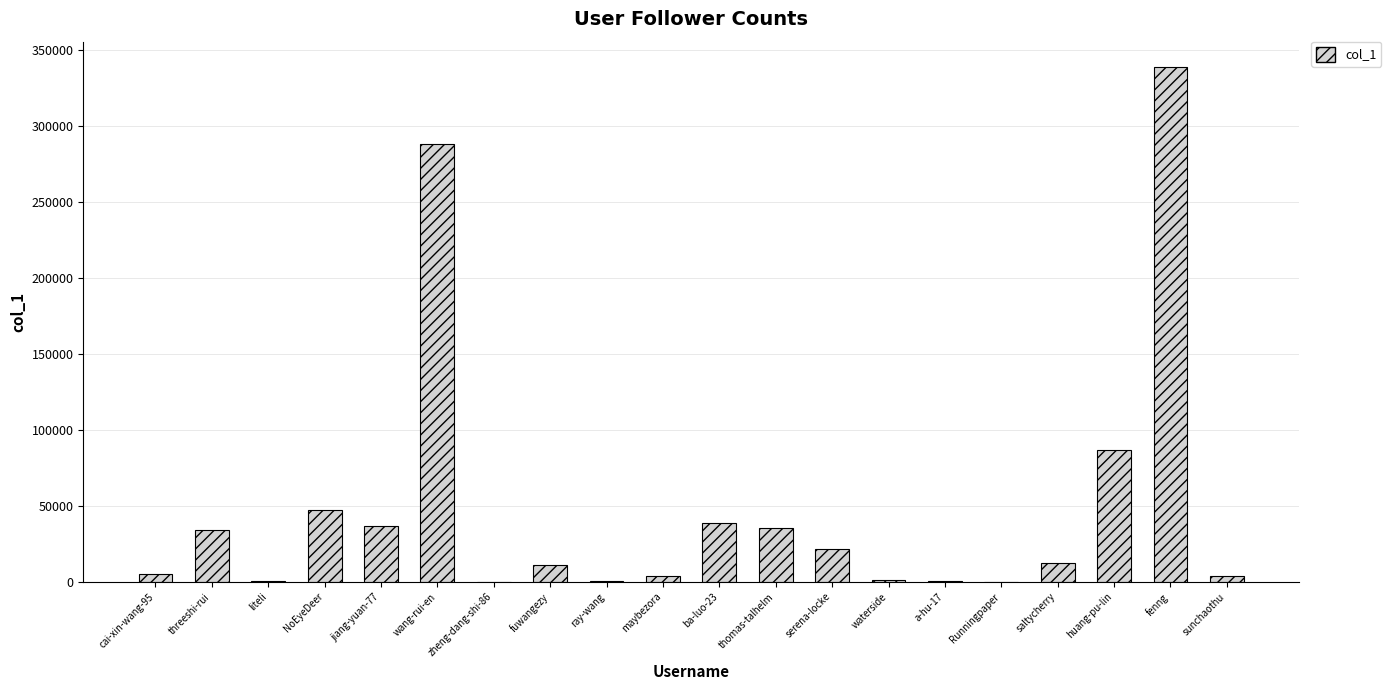

What value does the data have at NoEyeDeer, to the nearest 50?

47050